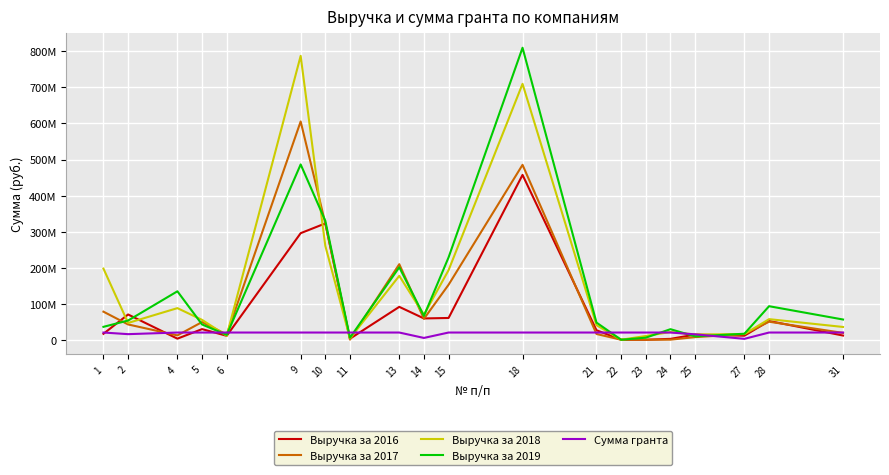

The value of Выручка за 2019 at 21 is 47593652. True or false?

True